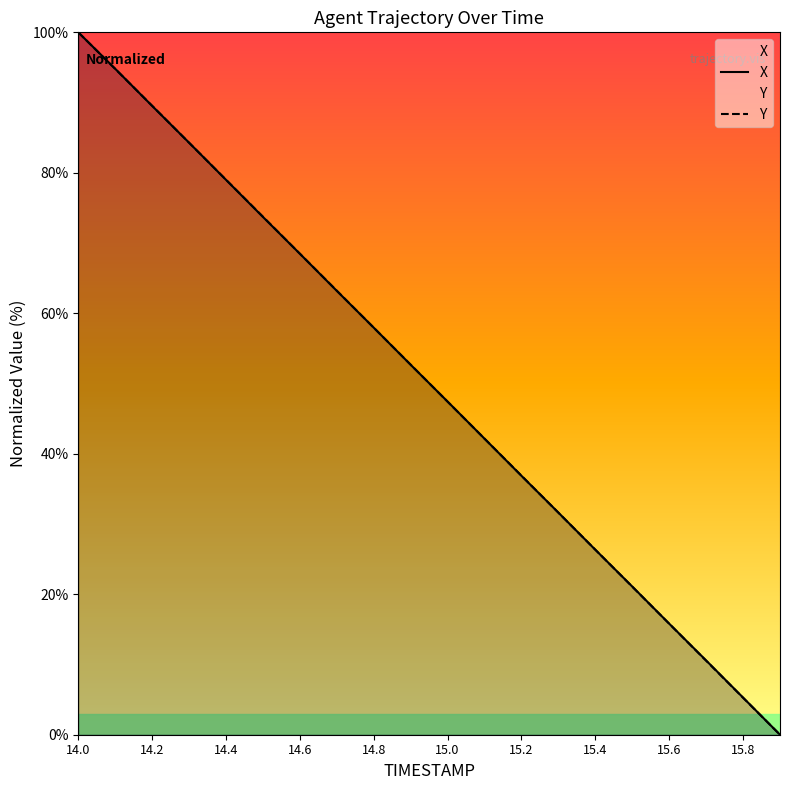

True or false: X and Y intersect in this chart.

True